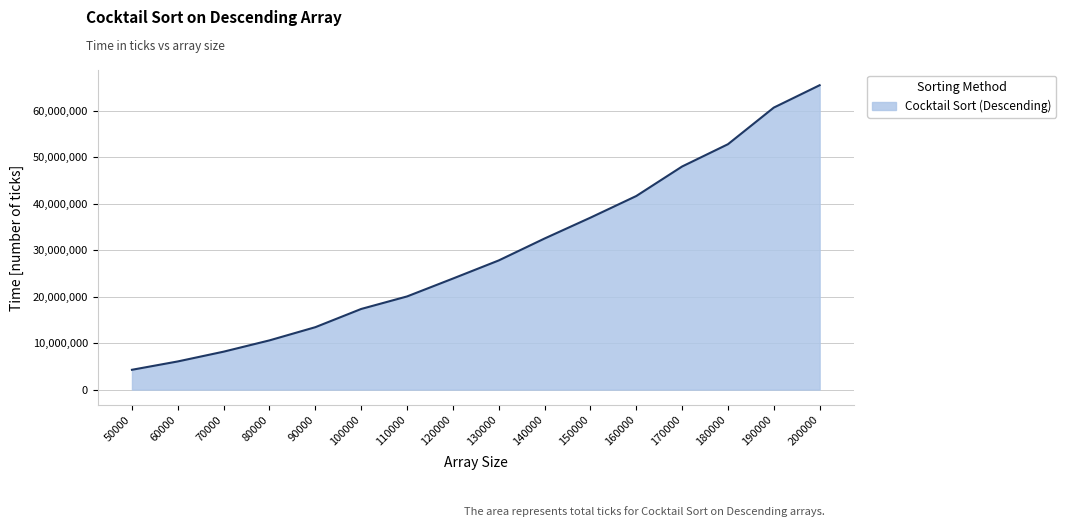

Is it true that the value at 170000 is 48000207?

True